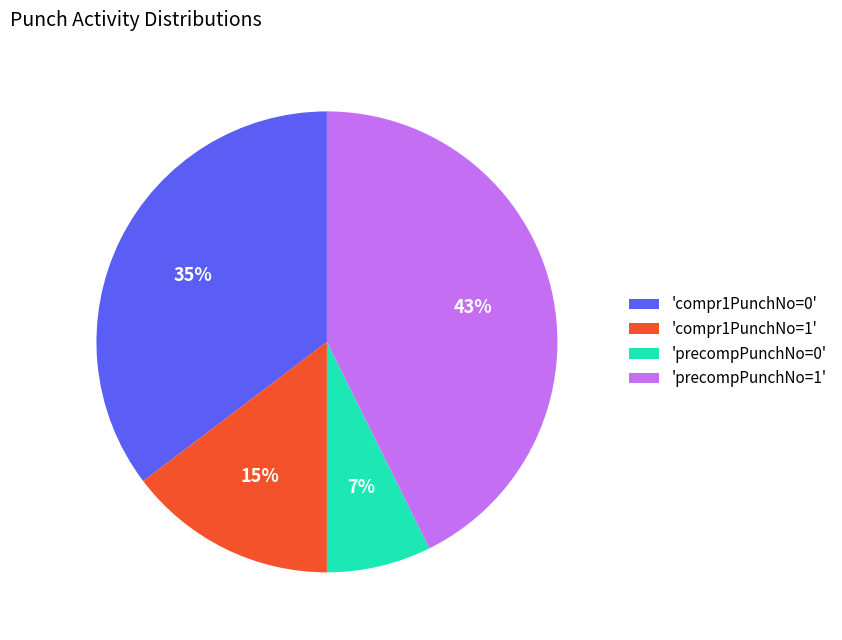

Which category has the smallest portion of the pie?

'precompPunchNo=0'